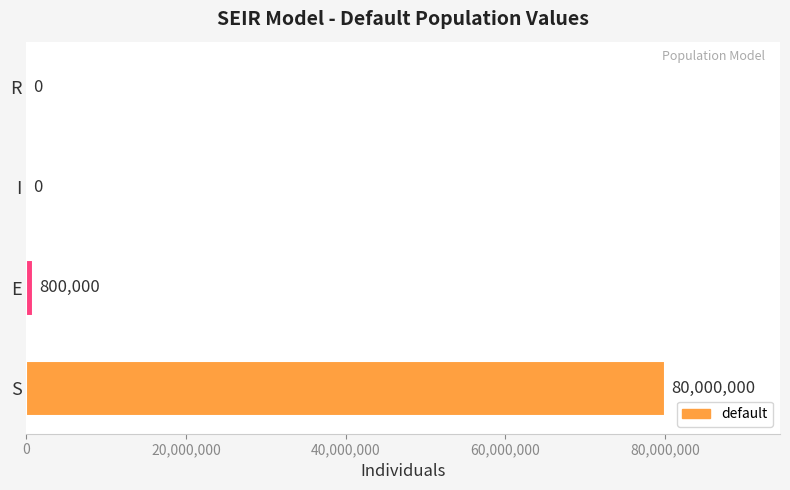

The chart shows a value of 139004176 at S. True or false?

False